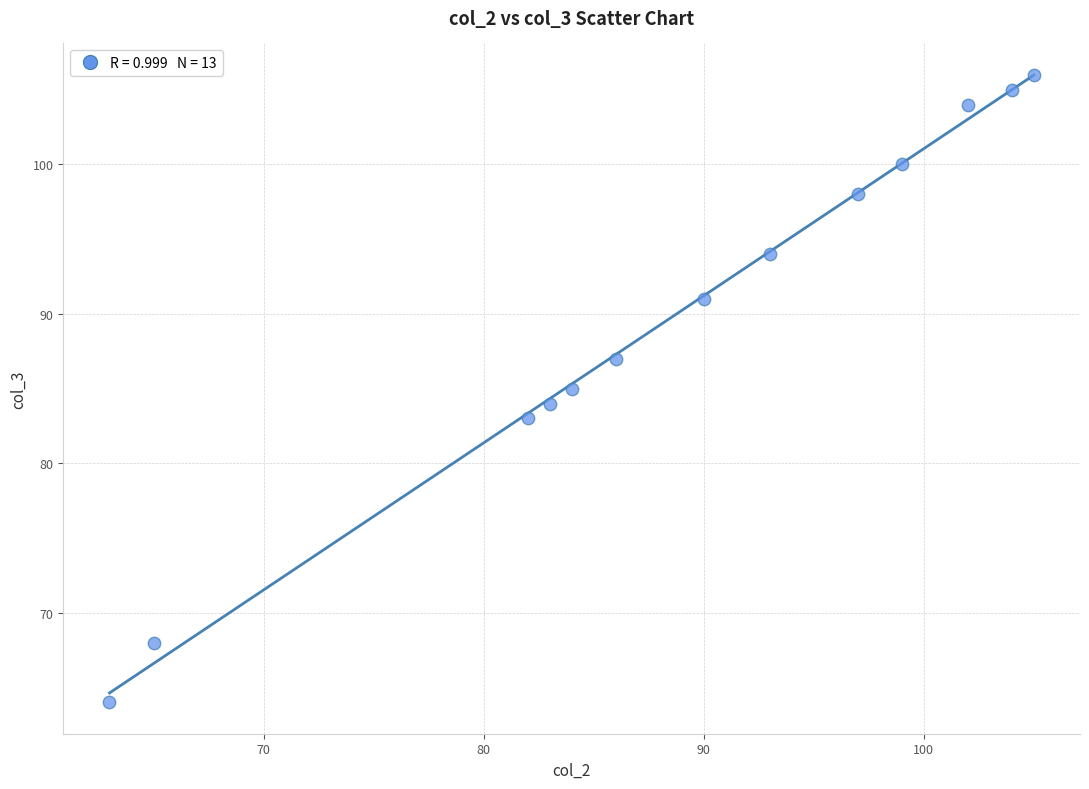

What is the range of Y values (max minus min)?

42